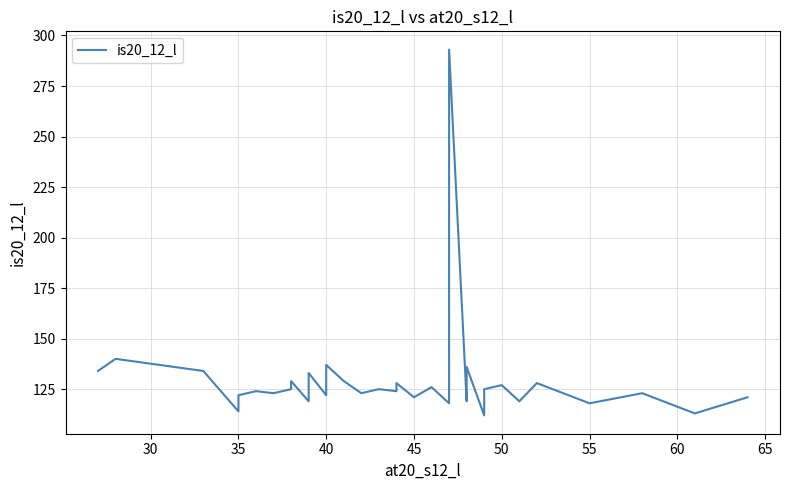

Does the chart have visible grid lines?

Yes